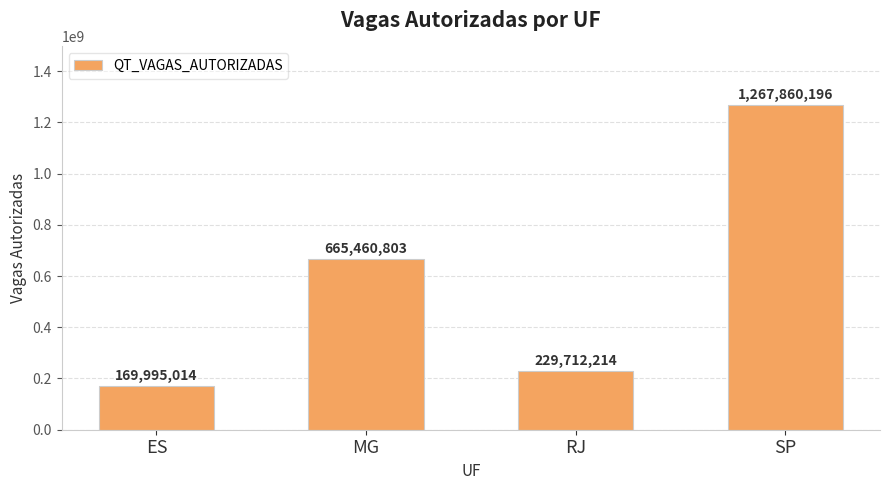

Approximately how many times larger is the value at SP compared to MG?

1.9